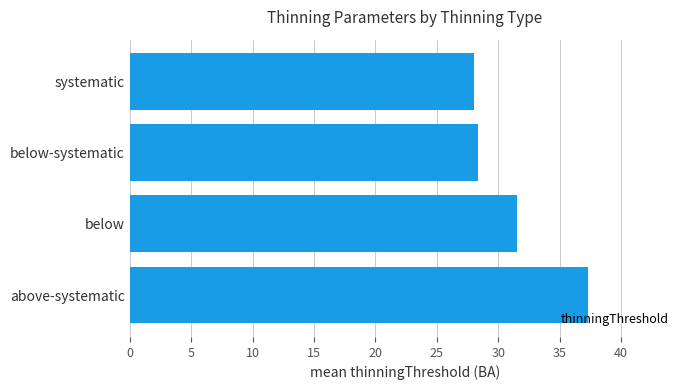

What is the maximum value shown in the chart?

37.3